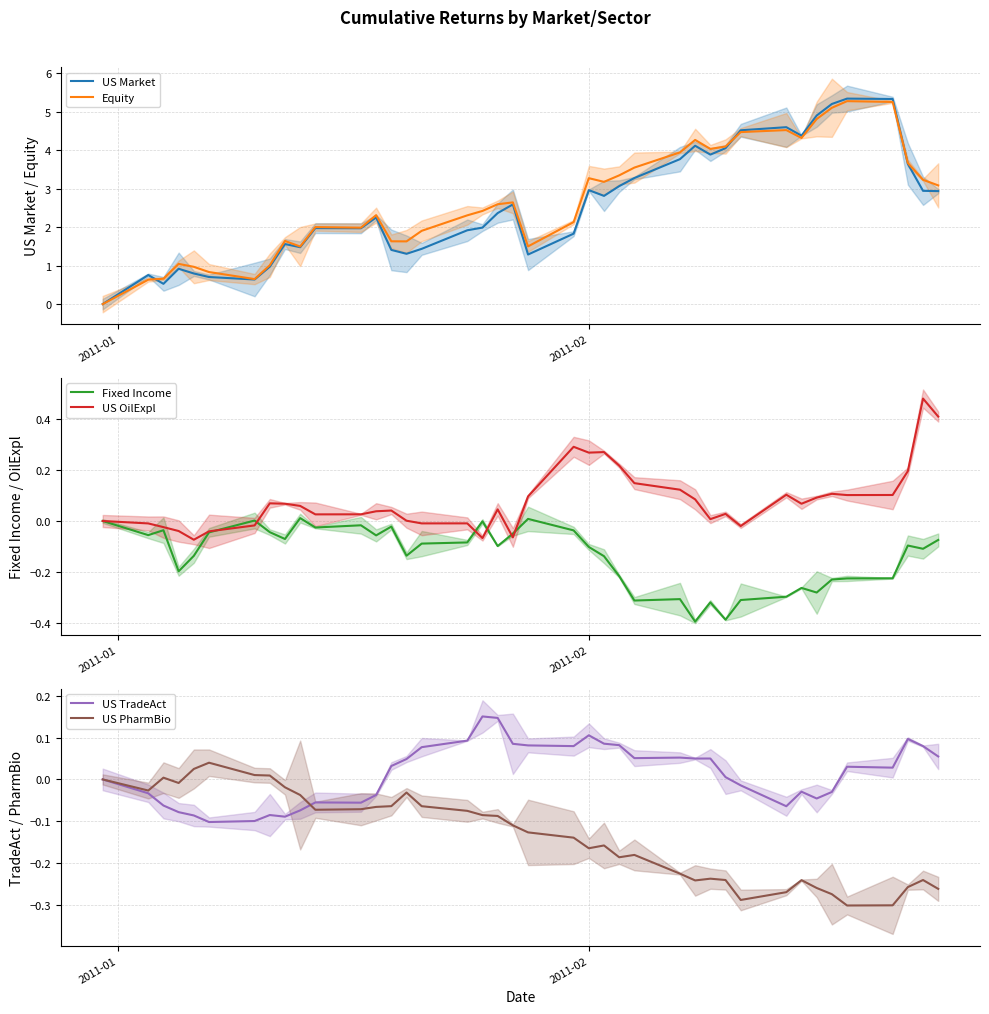

What is the maximum value for Equity?

5.3